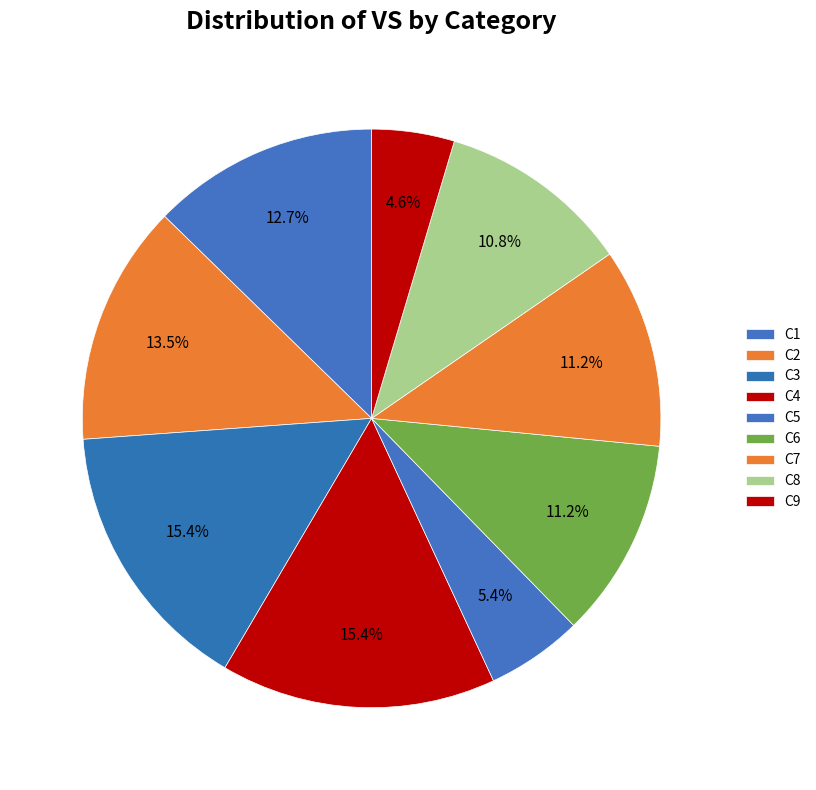

Approximately how many times larger is the value at C9 compared to C4?

0.3